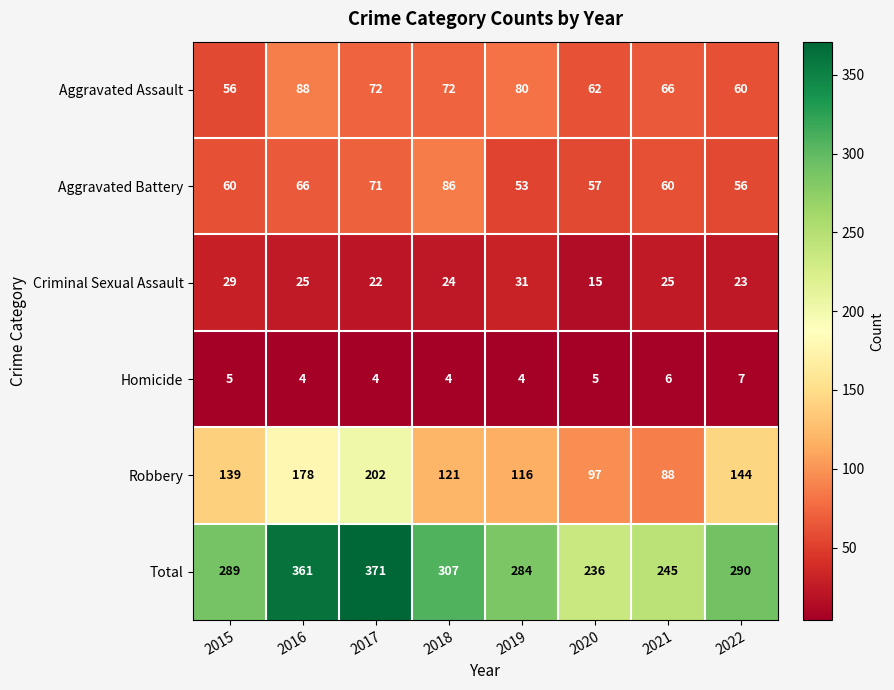

Rank the series by their maximum value, from highest to lowest.

Total, Robbery, Aggravated Assault, Aggravated Battery, Criminal Sexual Assault, Homicide